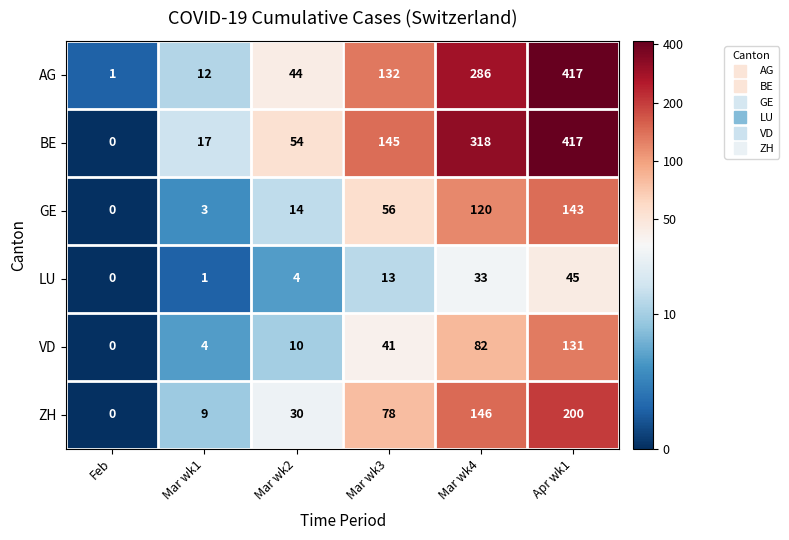

Where is AG nearest to the value 209?

Mar wk3